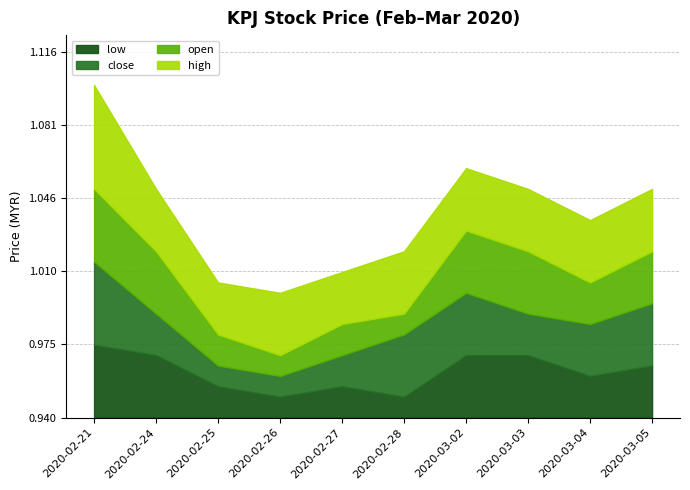

Reading right to left, transcribe all the data shown in this chart.

low: 2020-03-05=1.0	2020-03-04=1.0	2020-03-03=1.0	2020-03-02=1.0	2020-02-28=0.9	2020-02-27=1.0	2020-02-26=0.9	2020-02-25=1.0	2020-02-24=1.0	2020-02-21=1.0
close: 2020-03-05=1.0	2020-03-04=1.0	2020-03-03=1.0	2020-03-02=1.0	2020-02-28=1.0	2020-02-27=1.0	2020-02-26=0.9	2020-02-25=0.9	2020-02-24=1.0	2020-02-21=1.0
open: 2020-03-05=1.0	2020-03-04=1.0	2020-03-03=1.0	2020-03-02=1.0	2020-02-28=0.9	2020-02-27=1.0	2020-02-26=0.9	2020-02-25=1.0	2020-02-24=1.0	2020-02-21=1.0
high: 2020-03-05=1.0	2020-03-04=1.0	2020-03-03=1.0	2020-03-02=1.0	2020-02-28=1.0	2020-02-27=1.0	2020-02-26=1.0	2020-02-25=1.0	2020-02-24=1.0	2020-02-21=1.0